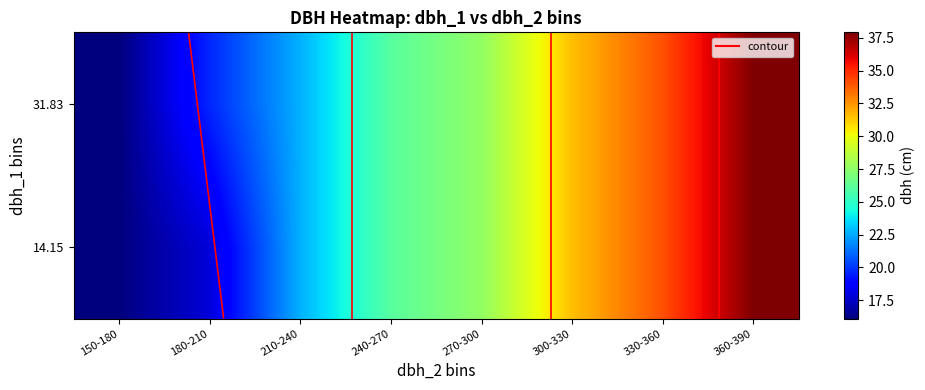

At 150-180, list the series in order from largest to smallest.

14.15, 31.83